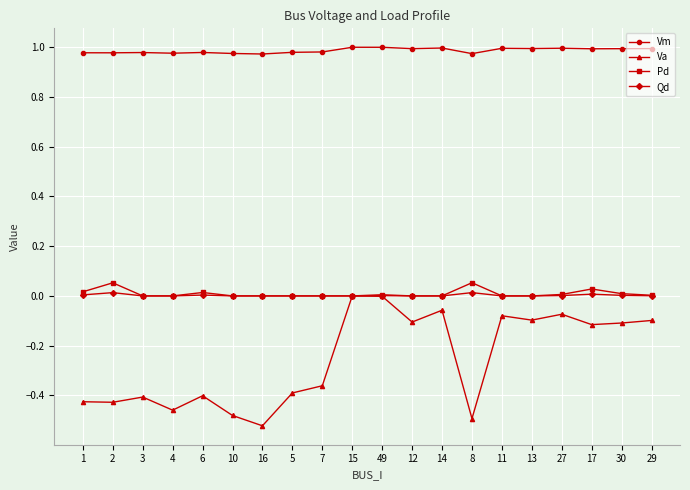

What is the sum of the Va values at 30 and 13?

-0.2